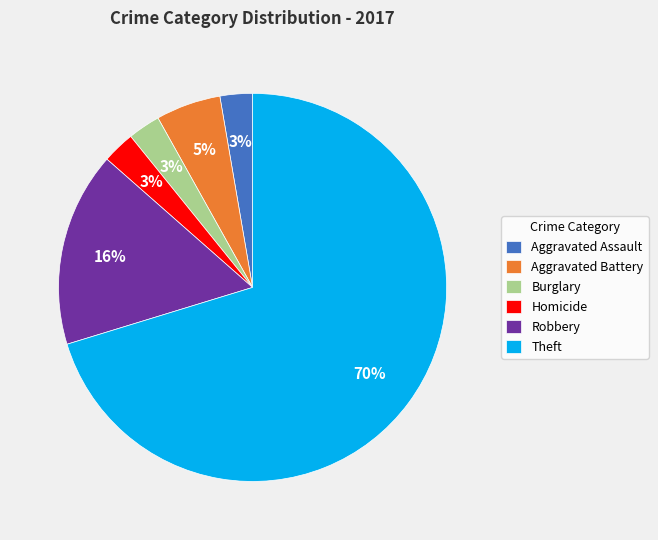

Does Aggravated Battery represent more than half of the total?

No